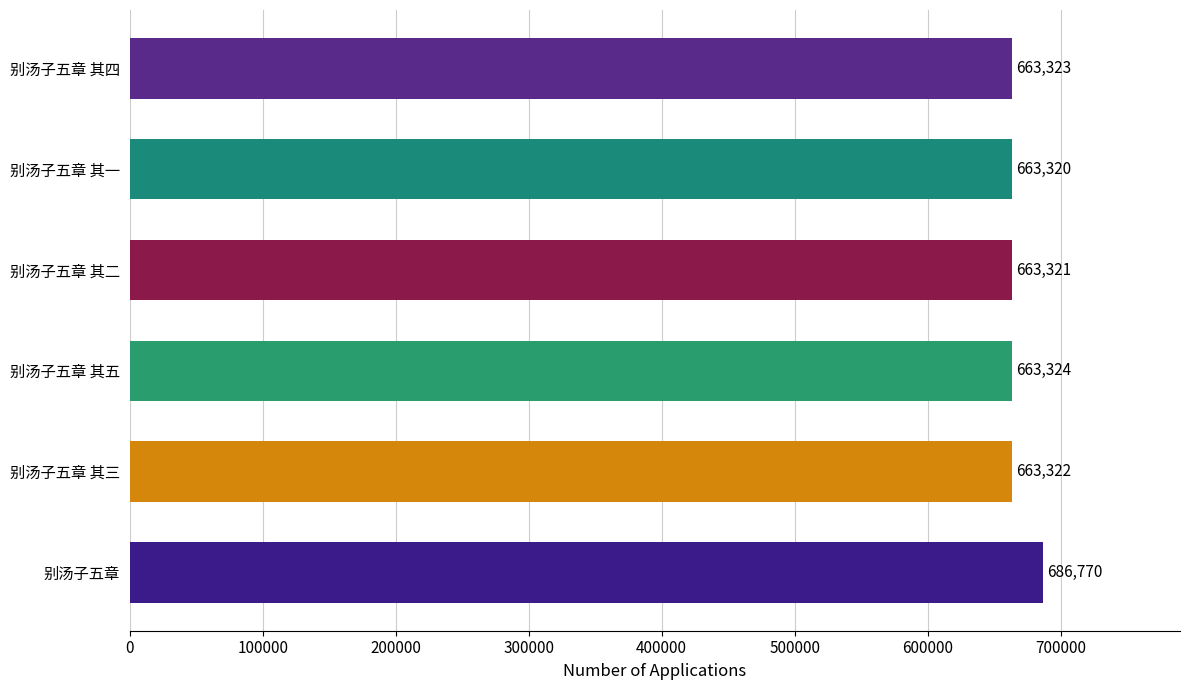

What is the sum of all values?

4003380